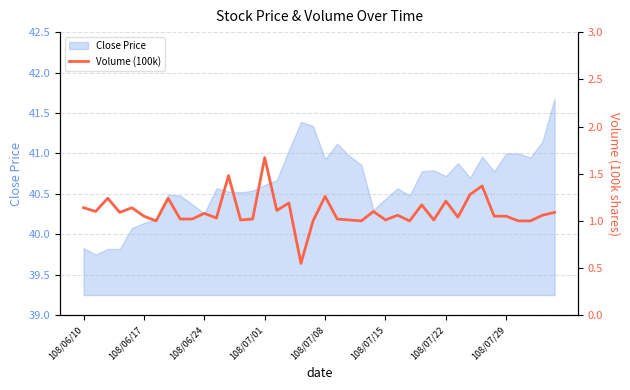

Is it true that the value at 28 is 0.8?

False